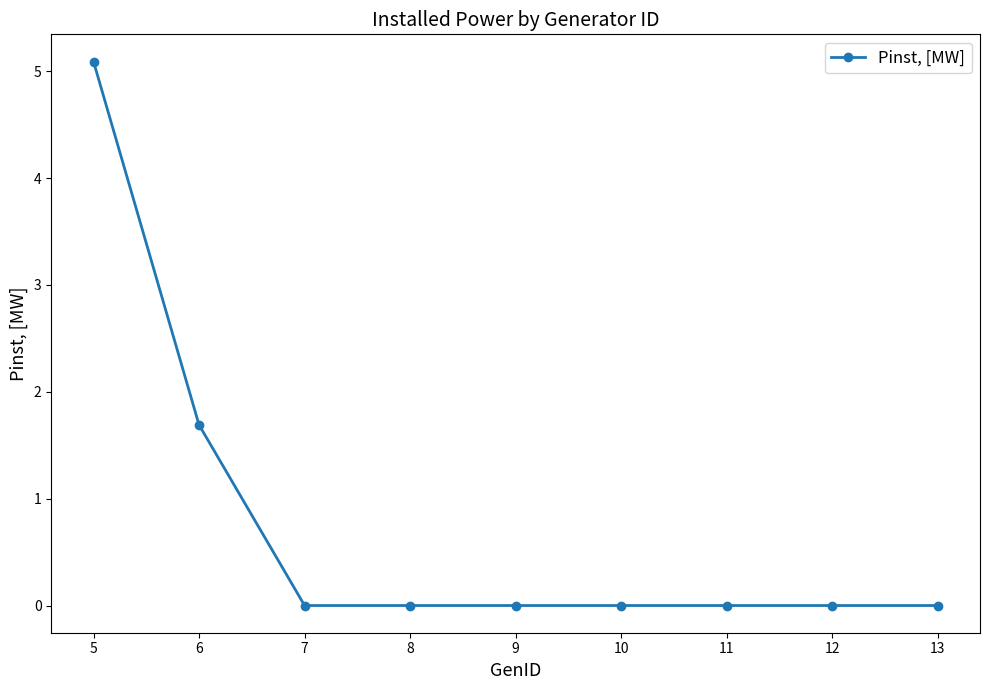

True or false: the data shows 9.1 at 5.

False